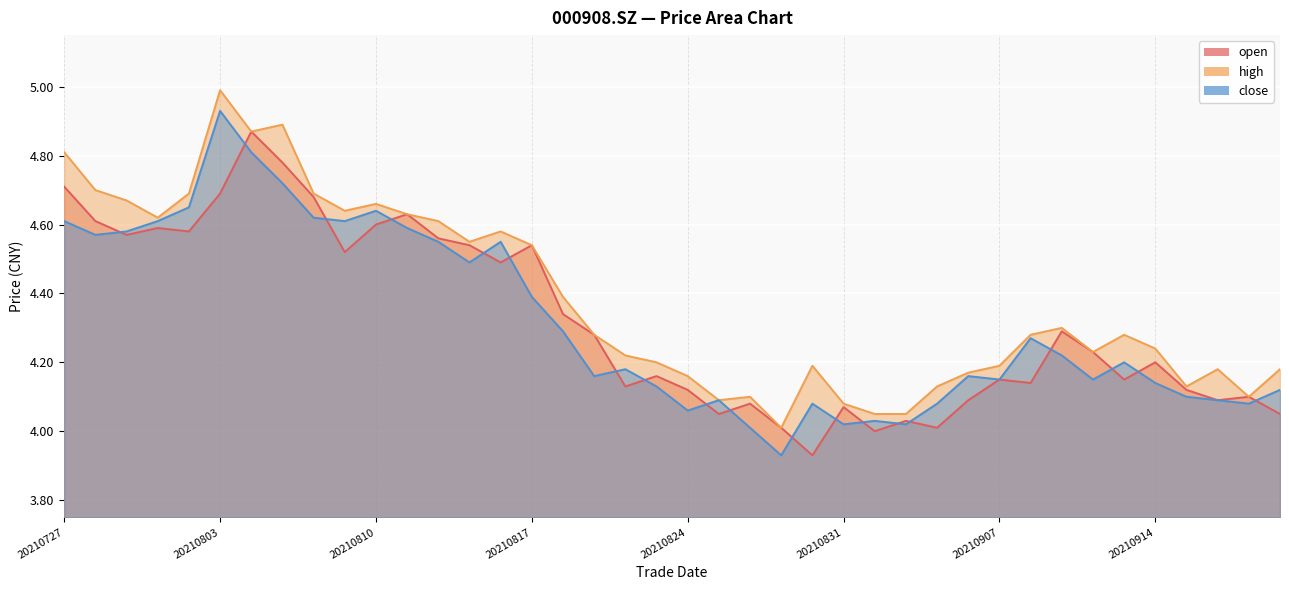

True or false: high and close cross at least once.

False